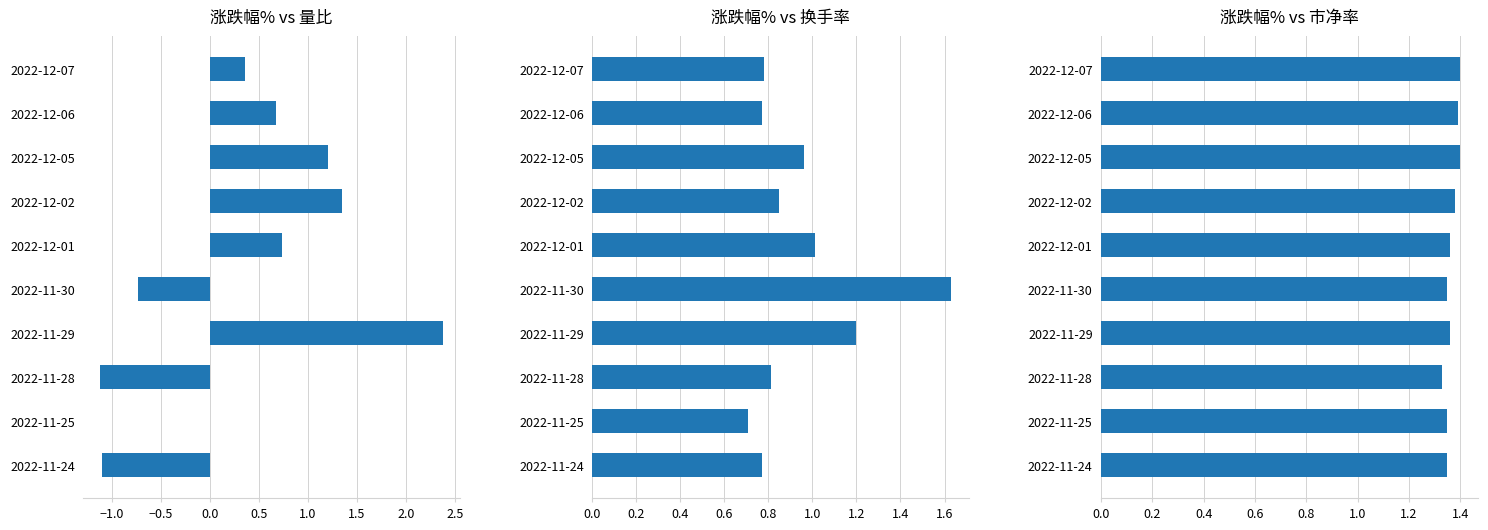

True or false: 市净率 has a value of 1.4 at 2022-12-02.

True